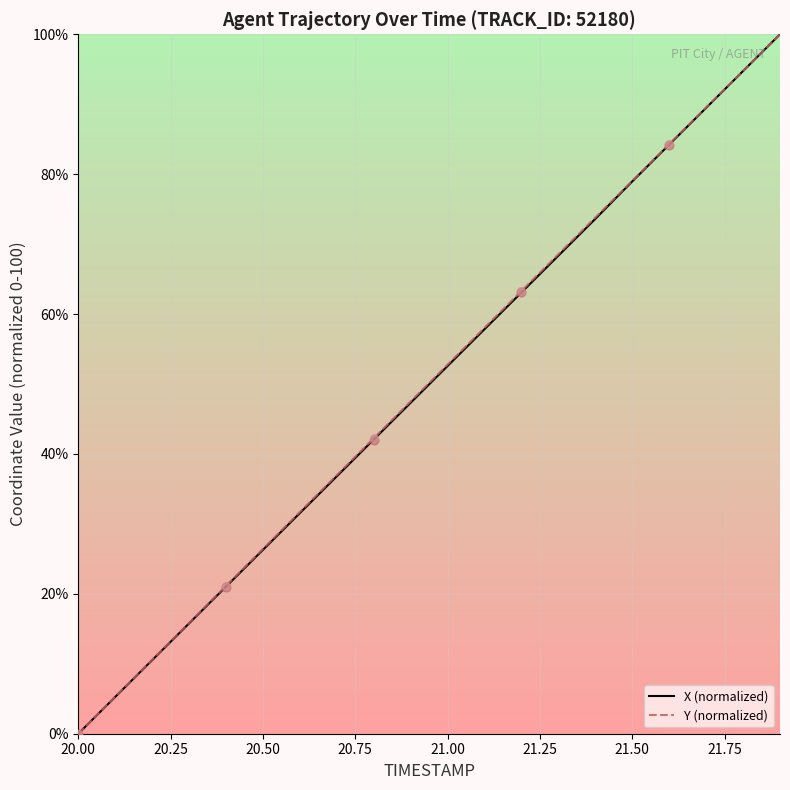

What is the highest value of the X (normalized) series?

100.0